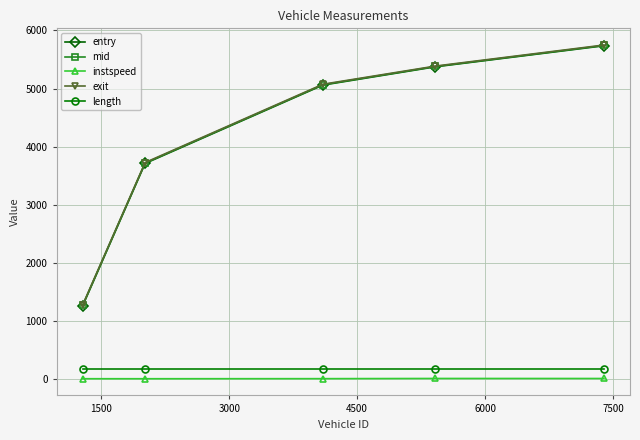

True or false: instspeed and length cross at least once.

False